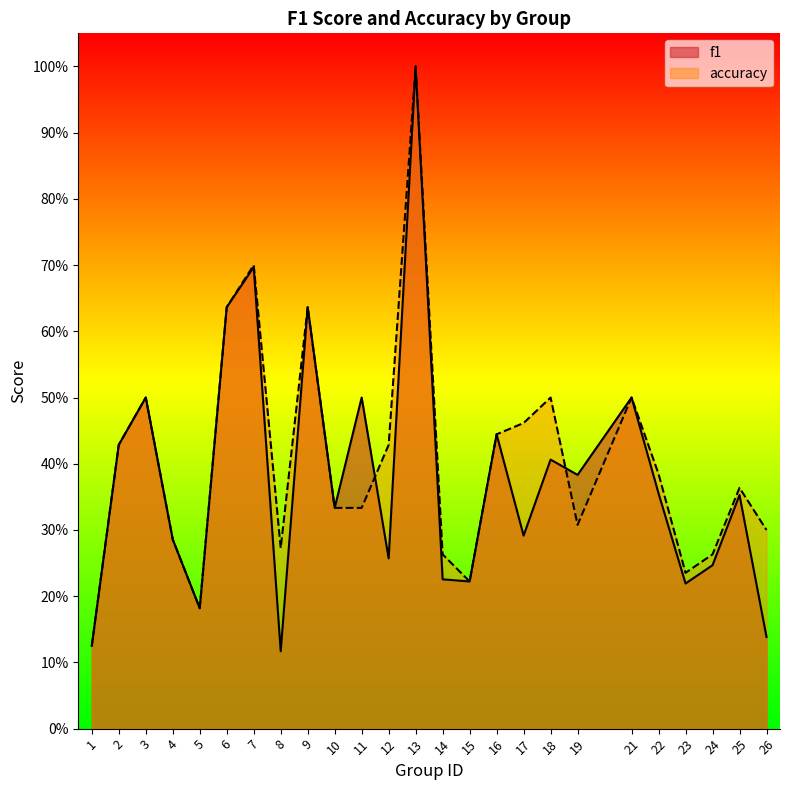

At which category does accuracy reach its first local valley?

5